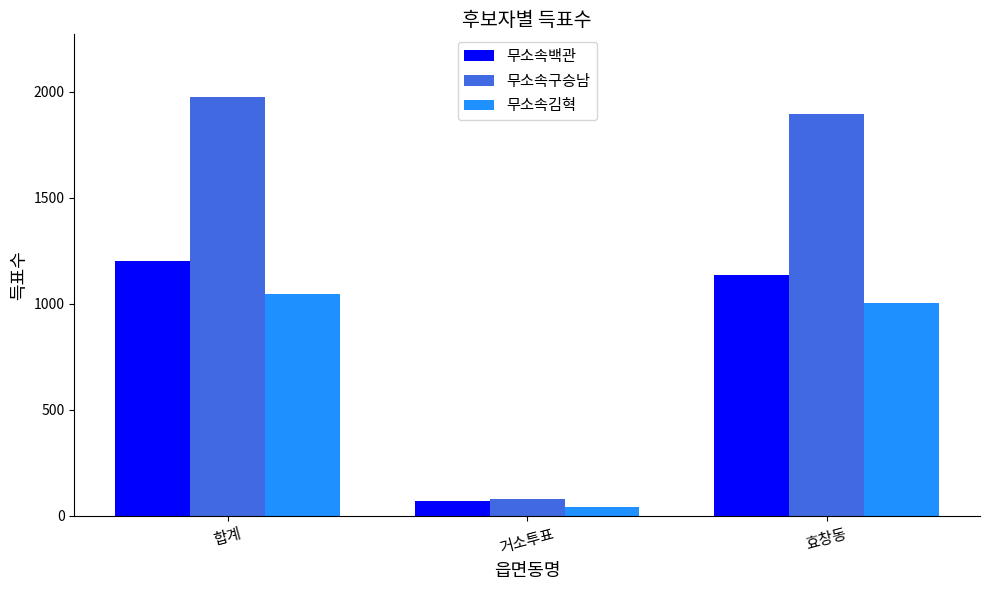

What are all the series names shown in the legend?

무소속백관, 무소속구승남, 무소속김혁